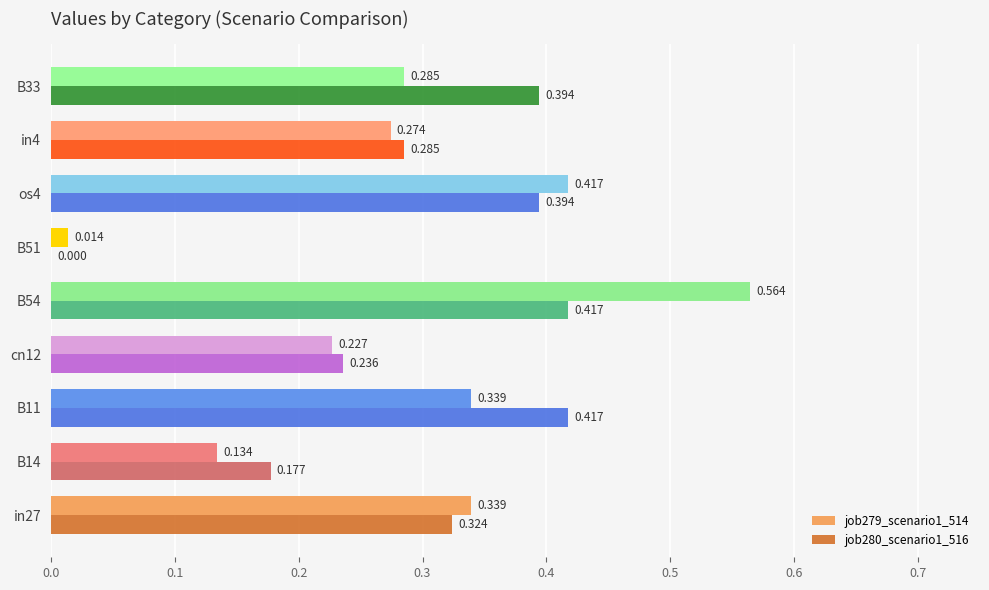

Is the value of job280_scenario1_516 at B51 greater than the value of job279_scenario1_514 at in27?

No